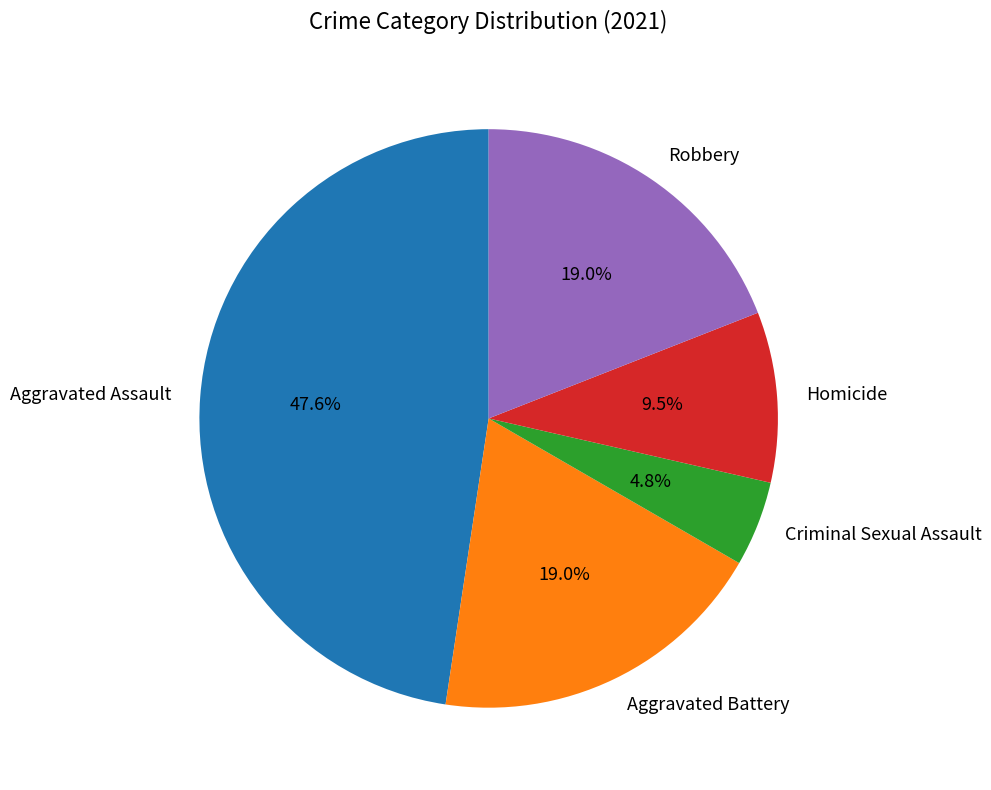

What is the ratio of the value at Robbery to the value at Aggravated Assault?

0.4